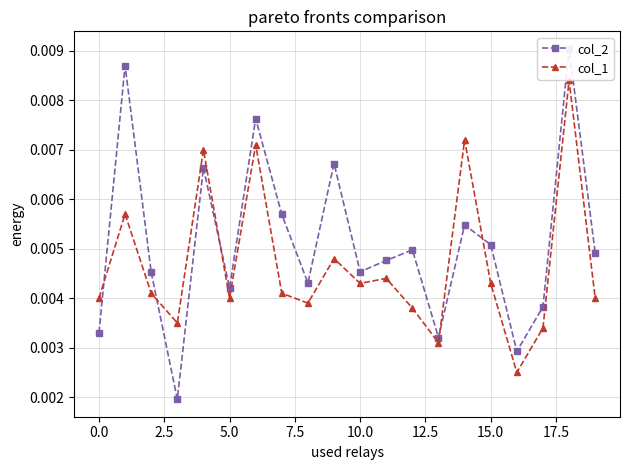

Count the col_1 values in the range 0 to 1.

20